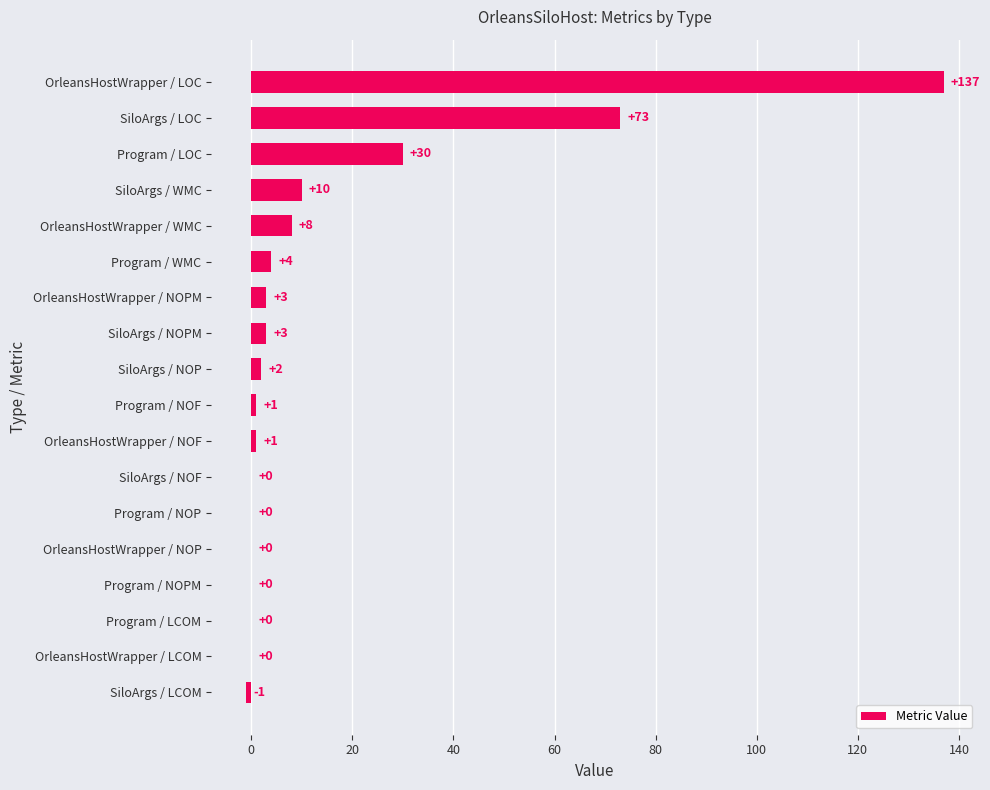

Count the number of categories in the chart.

18